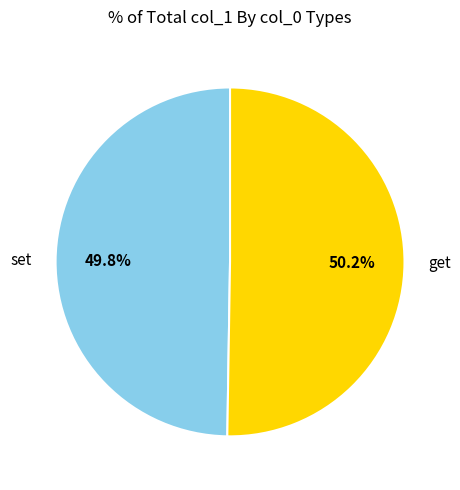

Do set and get together represent more than half of the pie?

Yes